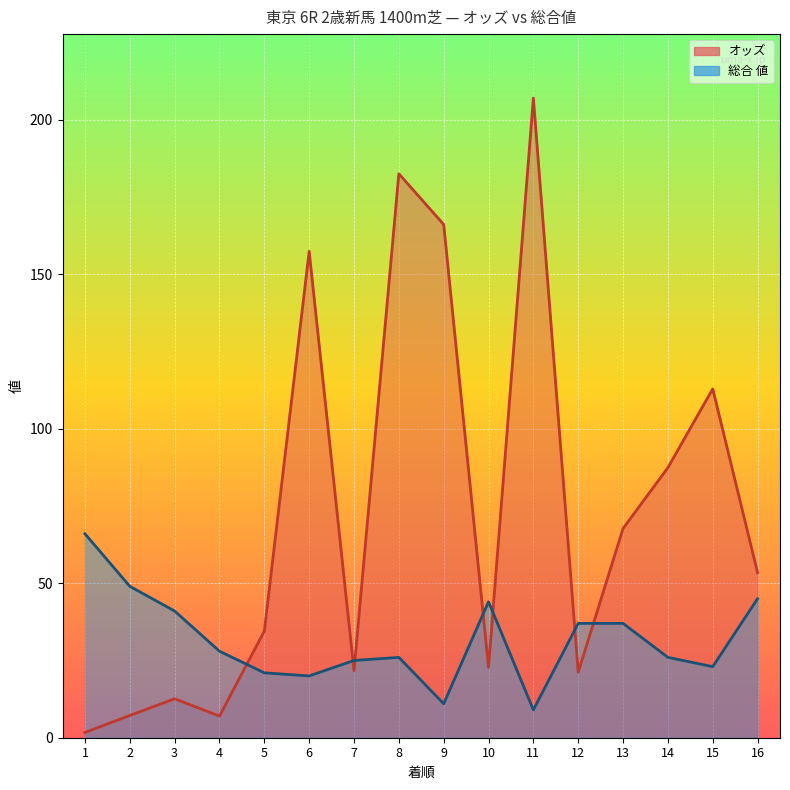

Which series ends up on top after the final intersection of 総合 値 and オッズ?

オッズ